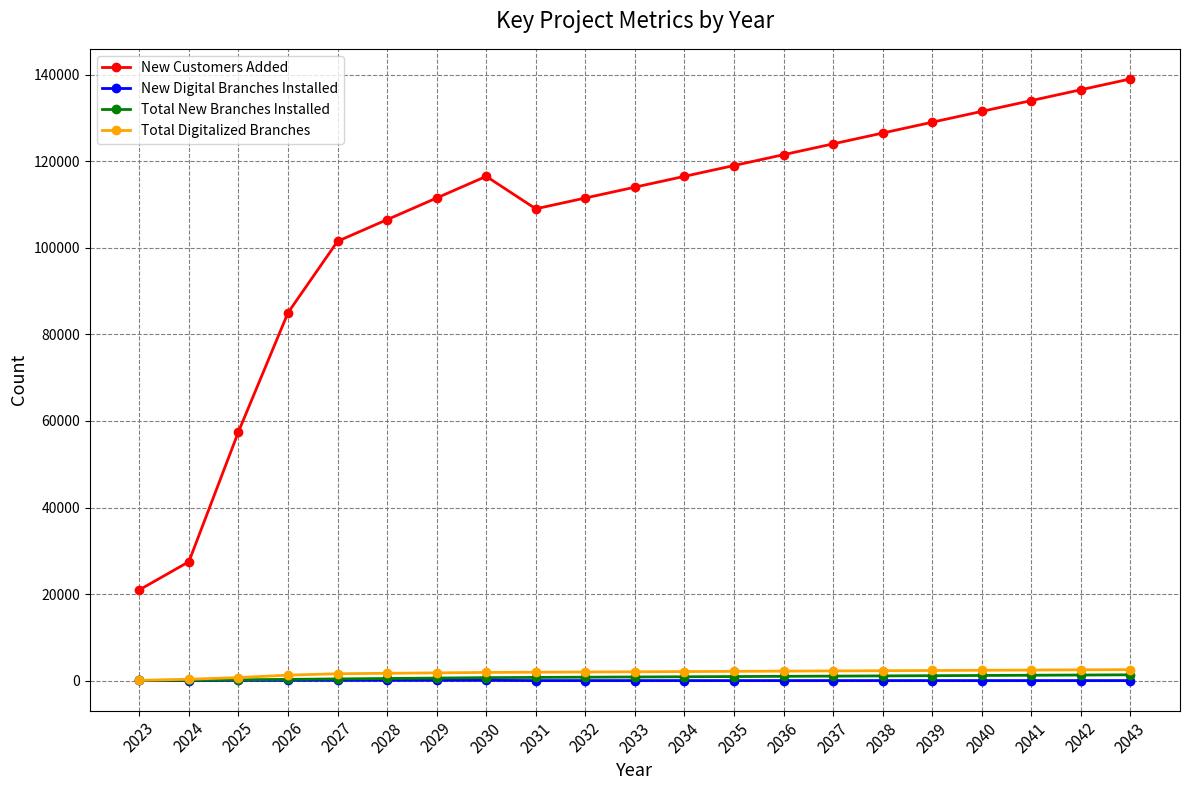

What is the maximum value shown in the chart?

139000